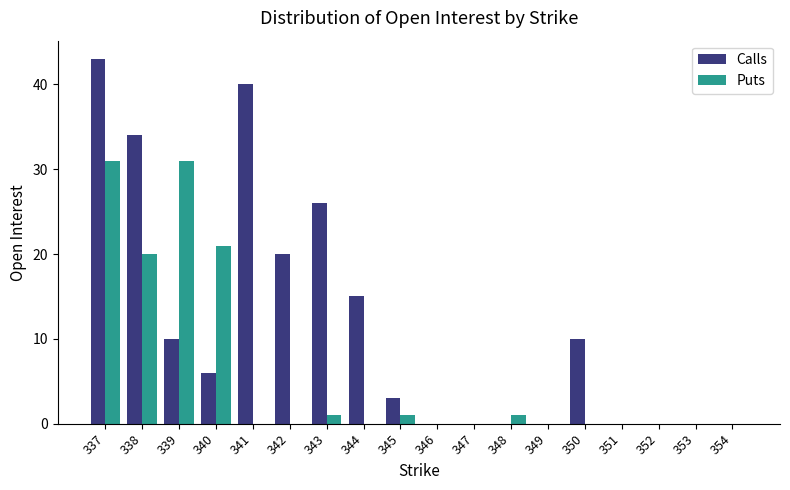

At which category is the sum across all series the highest?

337